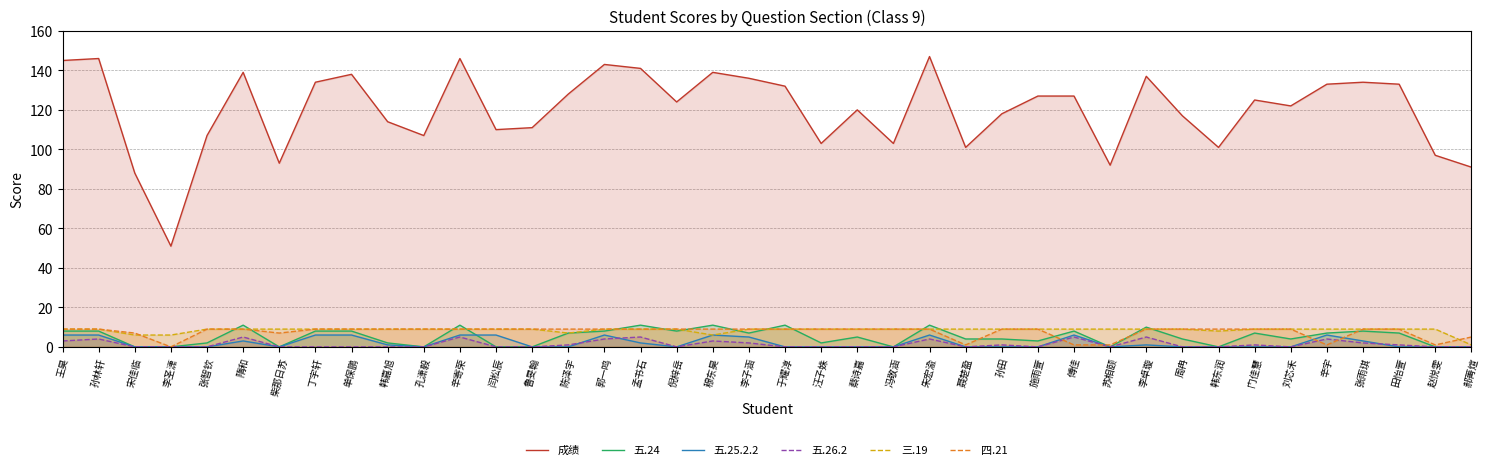

How many interior local valleys does the 成绩 series have?

11